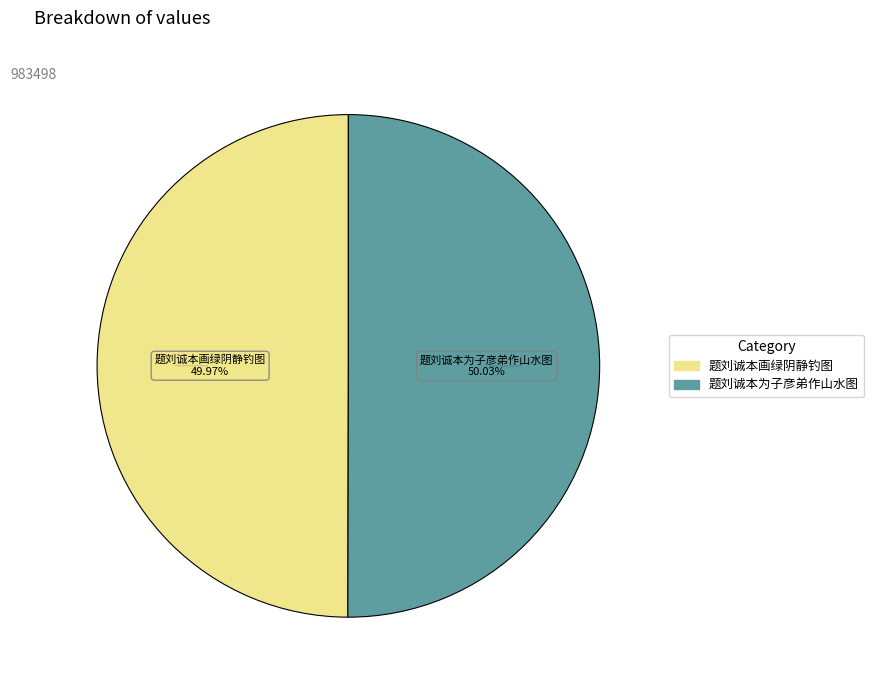

To the nearest percent, what is the combined percentage of 题刘诚本为子彦弟作山水图 and 题刘诚本画绿阴静钓图?

100%